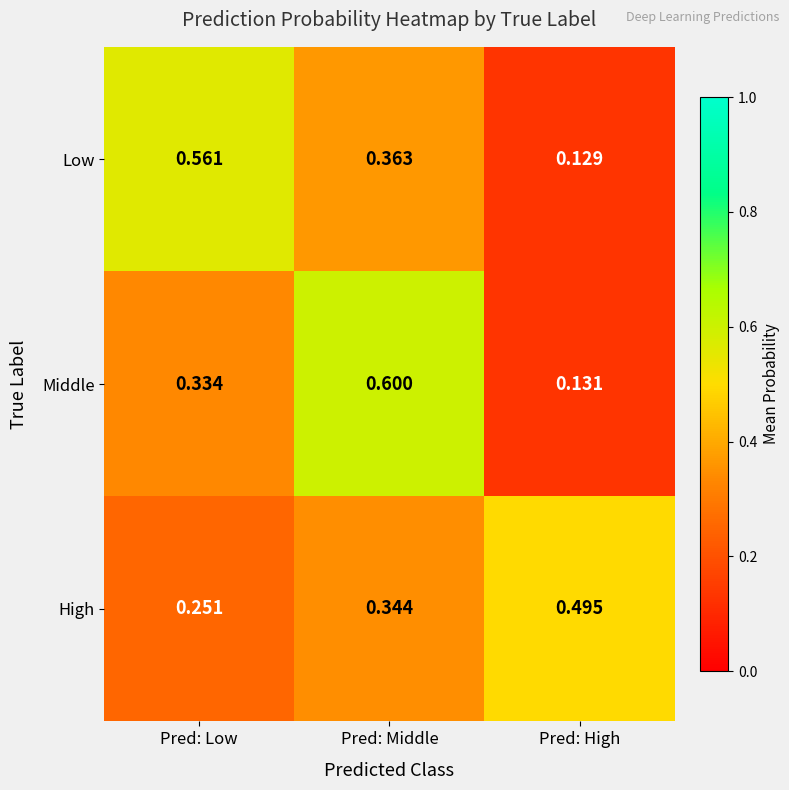

At which category is the sum across all series the highest?

Pred: Middle